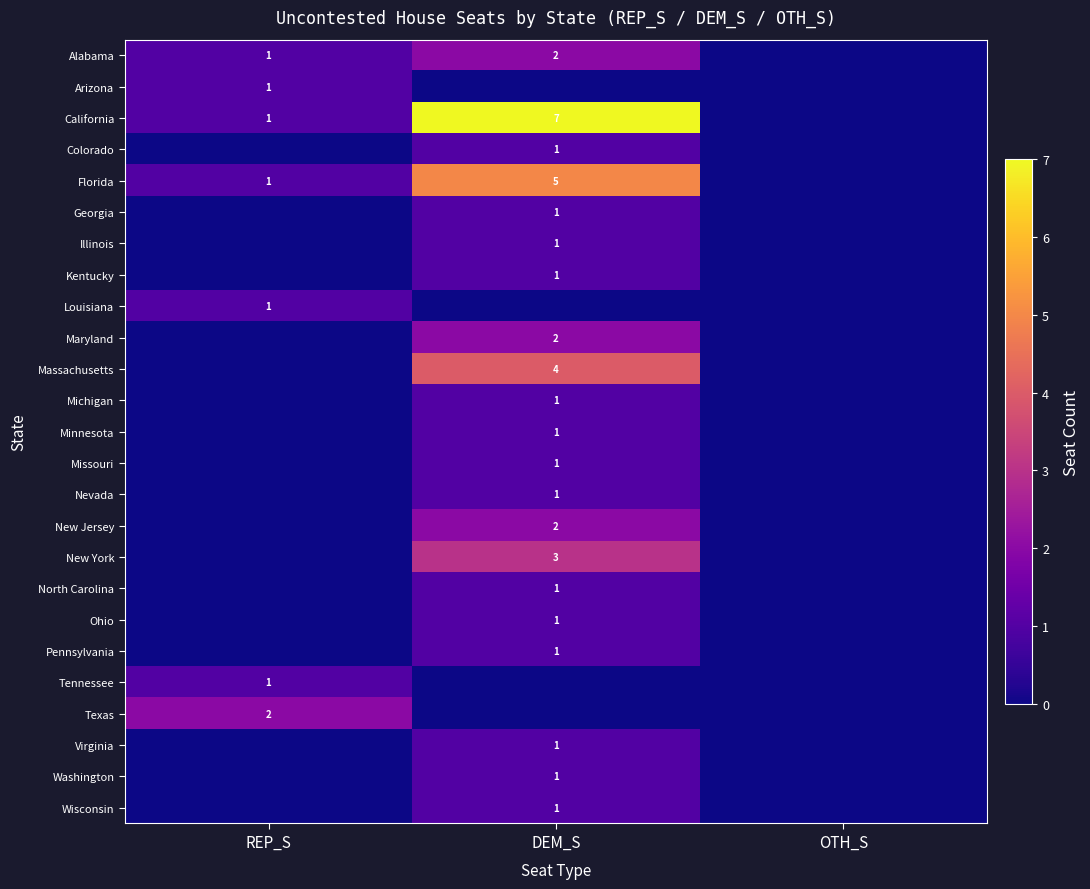

The value of Texas at REP_S is 1. True or false?

False